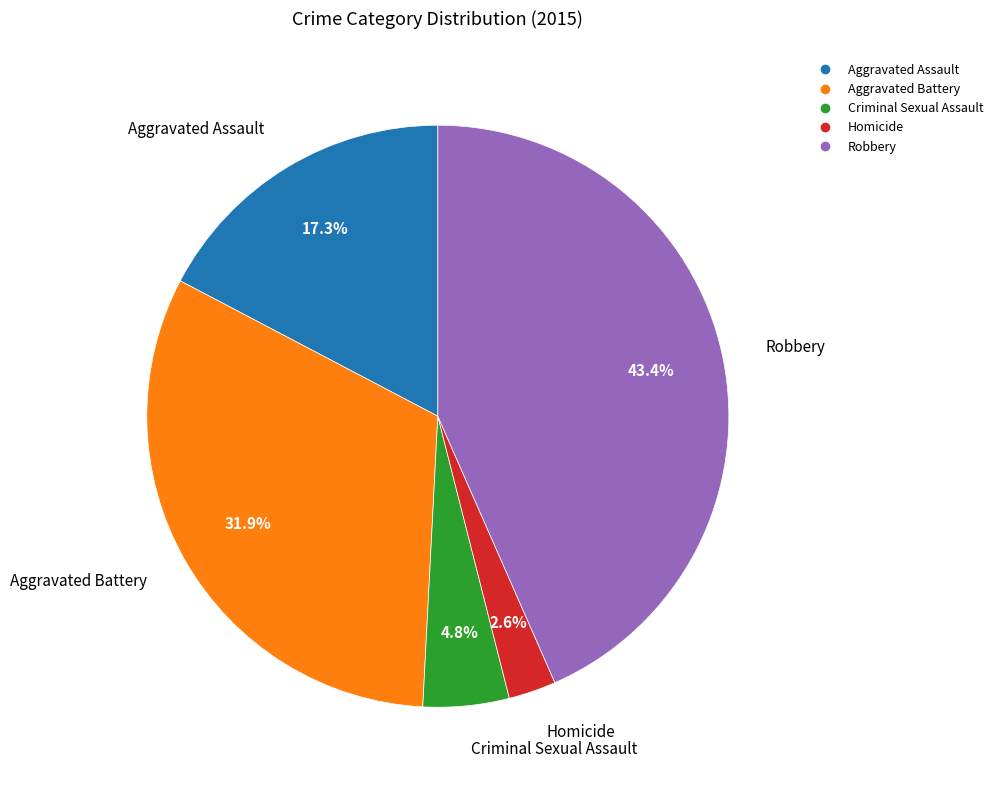

Rank the categories by value from highest to lowest.

Robbery, Aggravated Battery, Aggravated Assault, Criminal Sexual Assault, Homicide